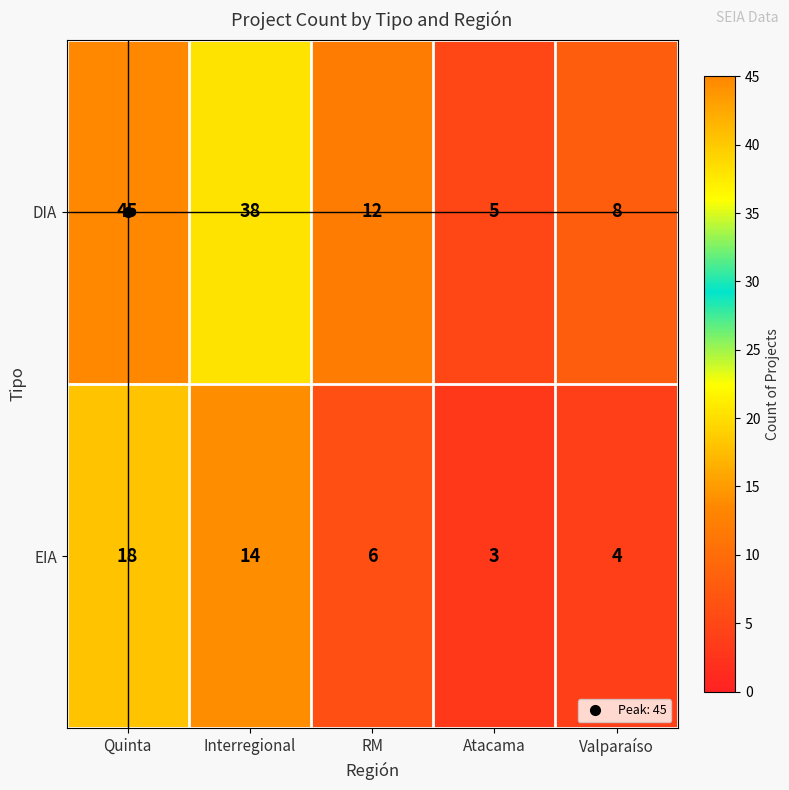

What is the spread (max minus min) of values at Interregional?

24